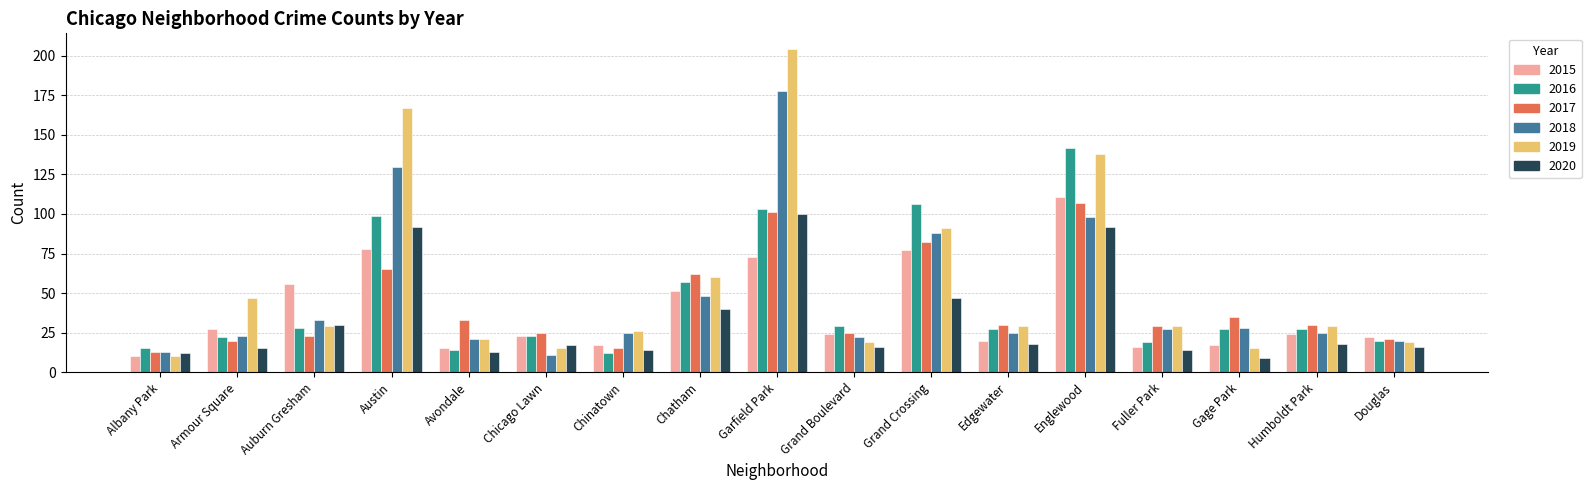

What position from the left is Armour Square?

2